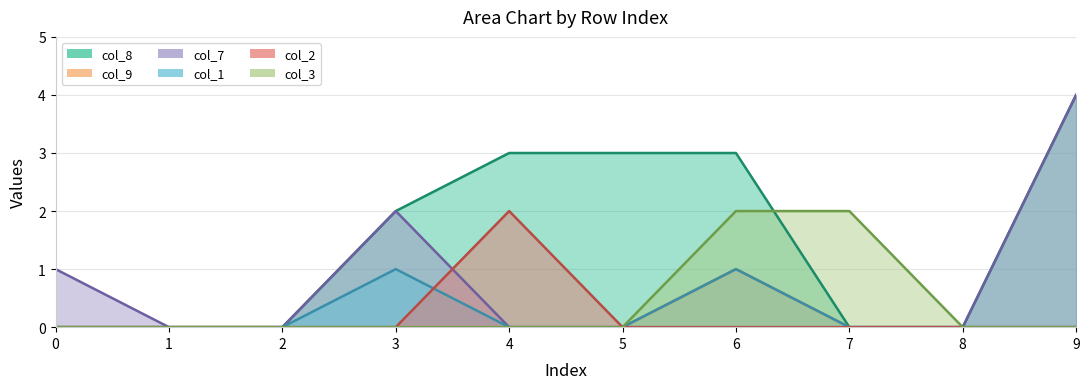

Does the chart display data point markers on the line(s)?

No